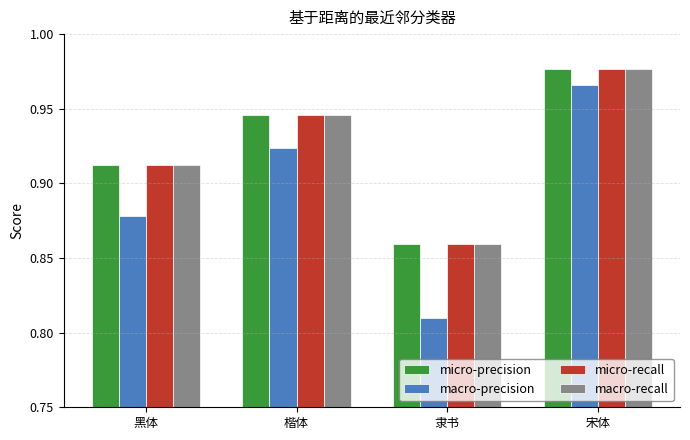

Is the value of macro-recall at 隶书 greater than the value of macro-precision at 隶书?

Yes